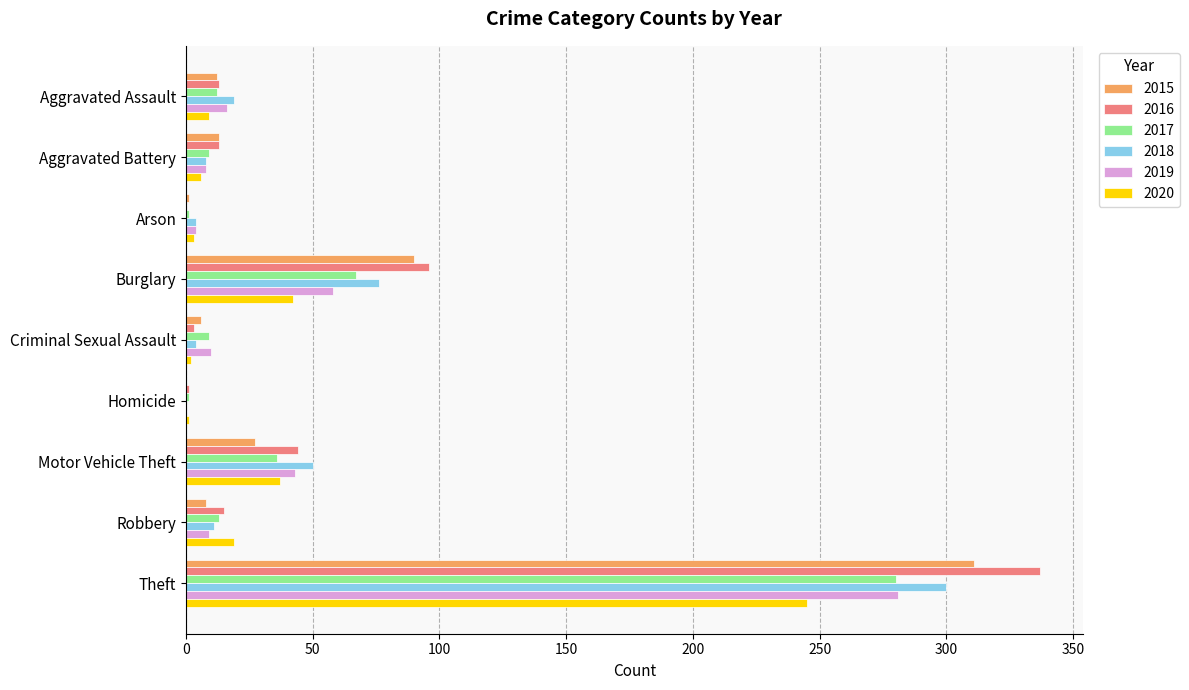

The value of 2017 at Criminal Sexual Assault is 9. True or false?

True